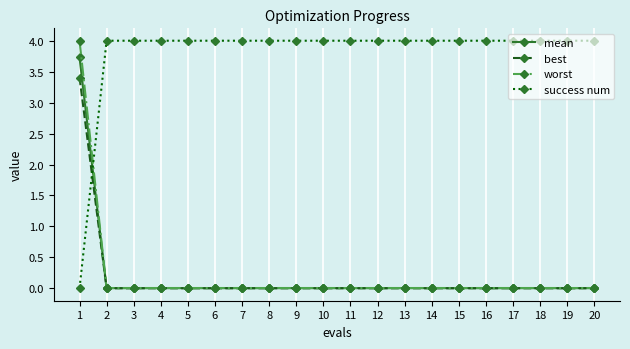

At how many categories does at least one series exceed 1?

20